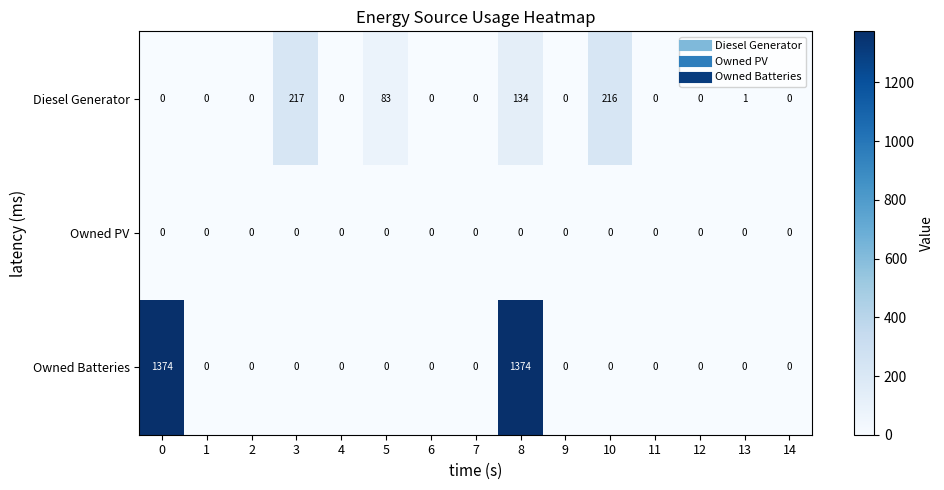

How many data points does each series have?

15